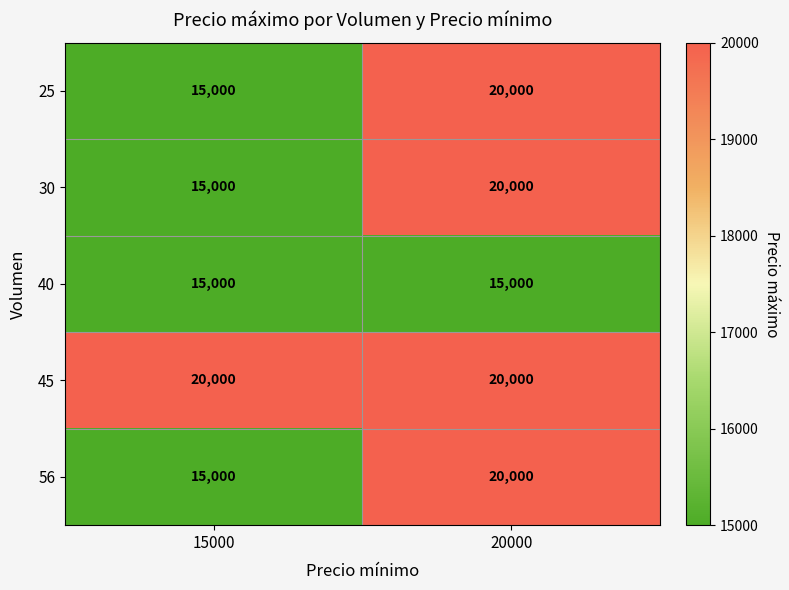

What is the difference between the maximum and minimum values in the 30 series?

5000